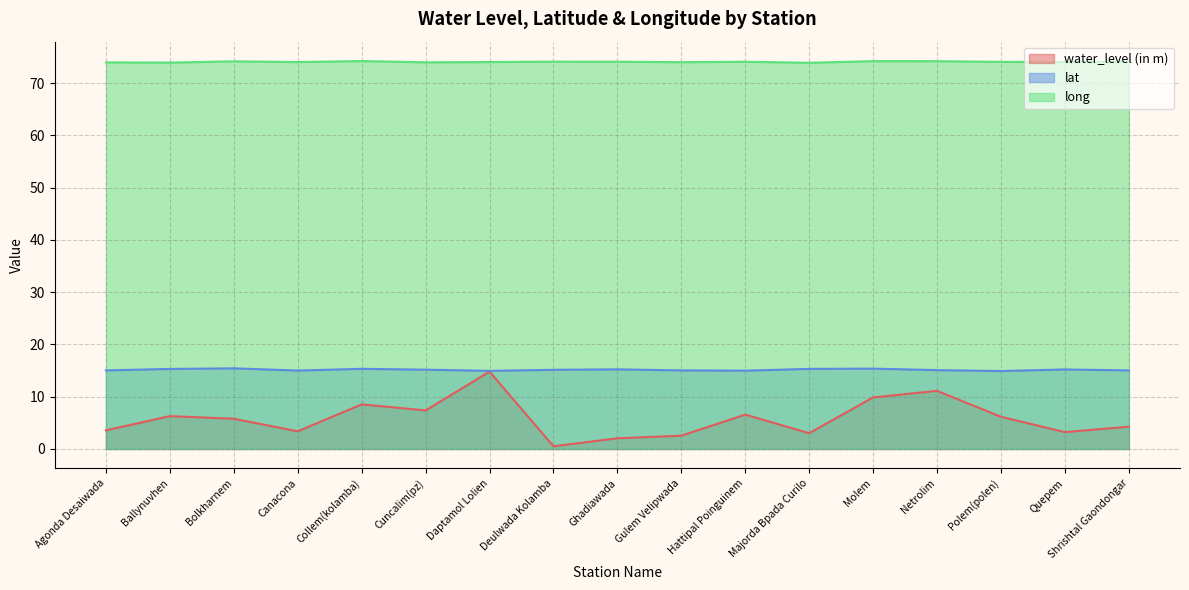

What is the difference between the water_level (in m) values at Ghadiawada and Molem?

7.8